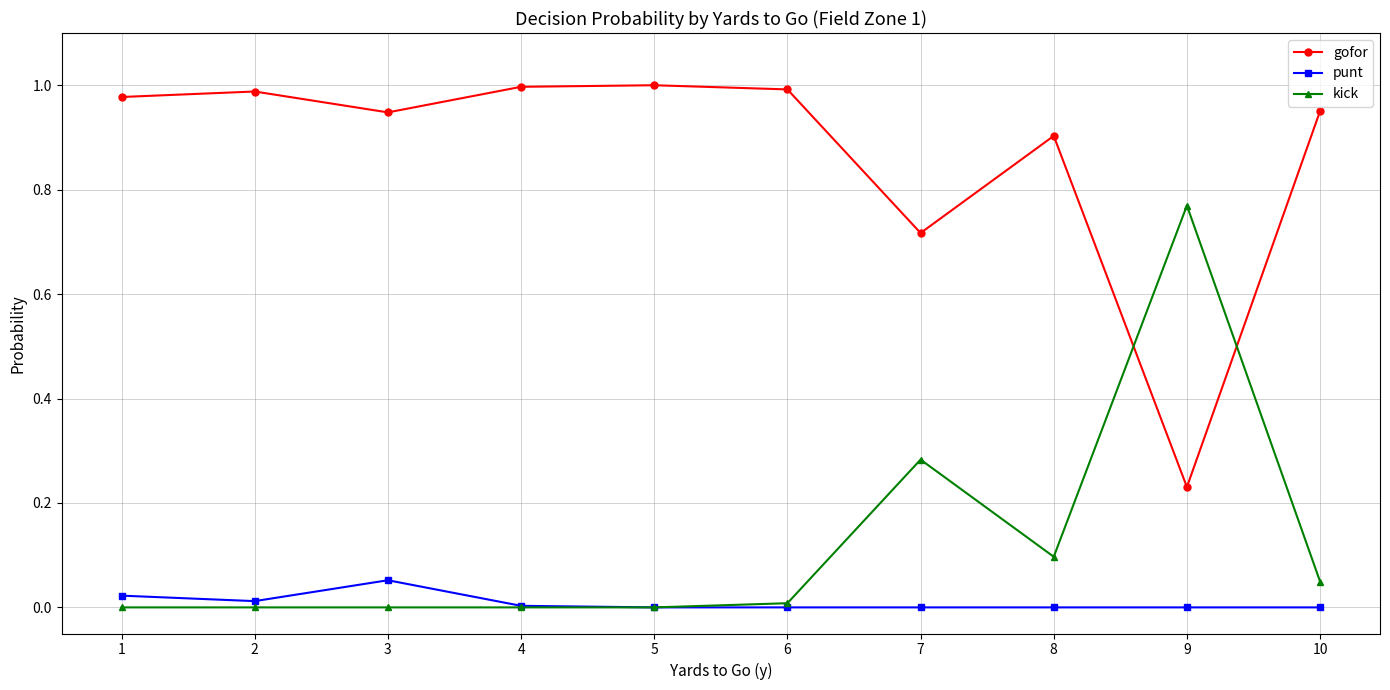

Is it true that gofor equals 0.9 at 3?

True